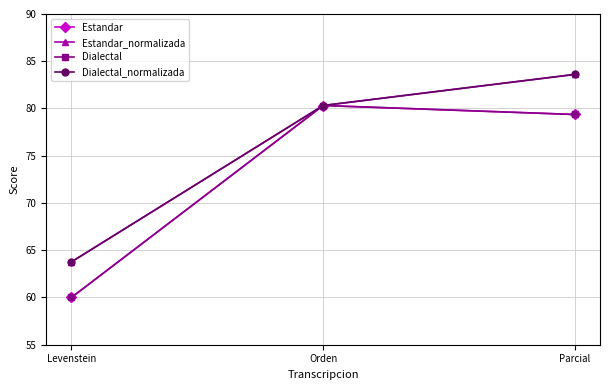

Where is Dialectal_normalizada nearest to the value 73?

Orden